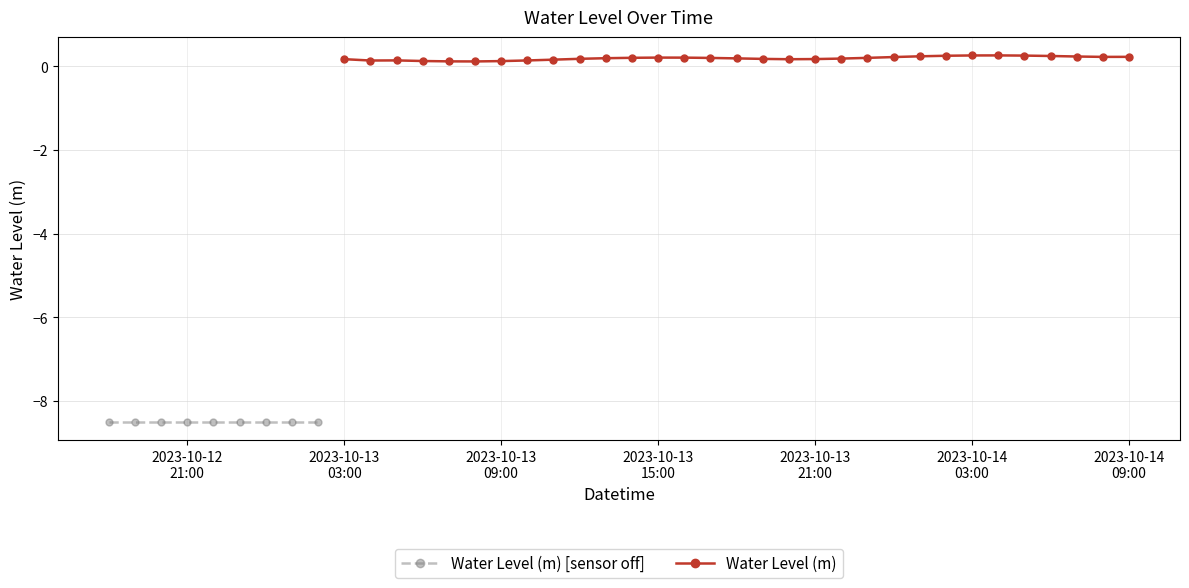

Between 2023-10-14 09:00 and 2023-10-12 22:00, which is larger?

2023-10-14 09:00